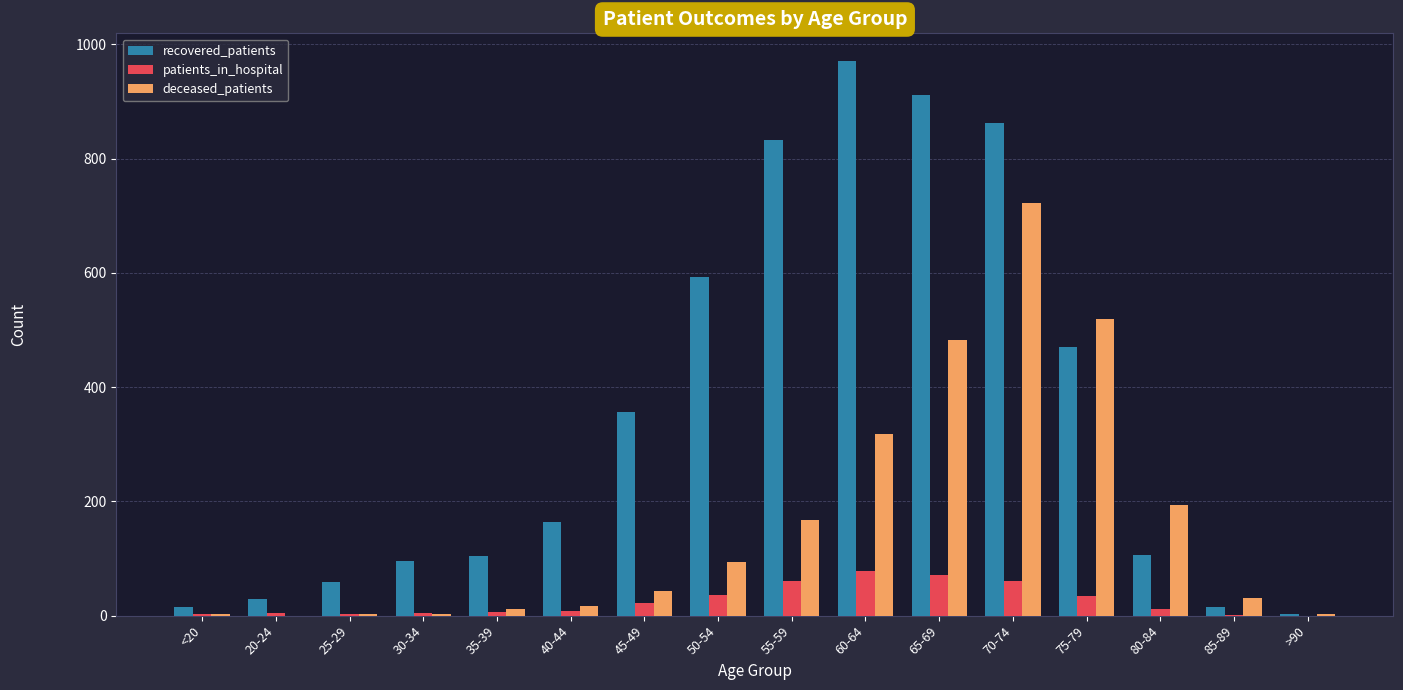

Between 45-49 and 60-64, which series saw the biggest shift?

recovered_patients